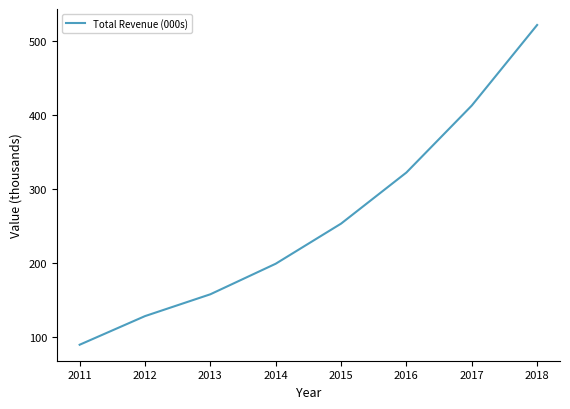

What is the smallest value displayed?

90.1